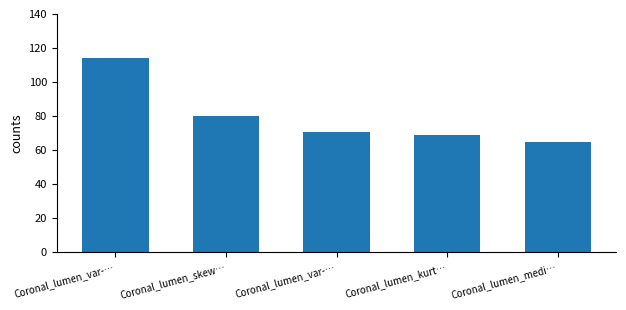

Are the bars horizontal?

No